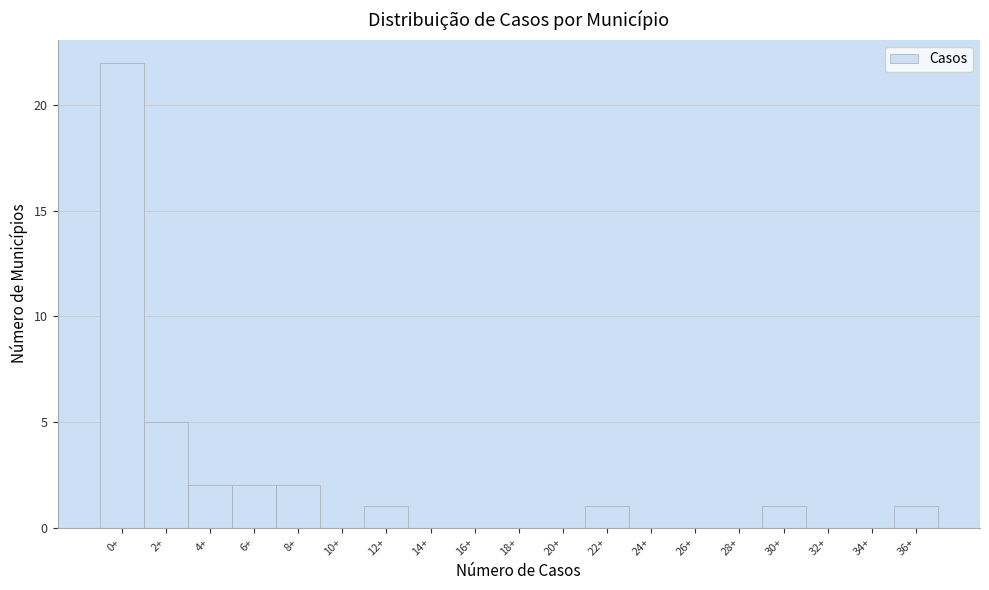

Reading left to right, transcribe all the data shown in this chart.

0+=22	2+=5	4+=2	6+=2	8+=2	10+=0	12+=1	14+=0	16+=0	18+=0	20+=0	22+=1	24+=0	26+=0	28+=0	30+=1	32+=0	34+=0	36+=1